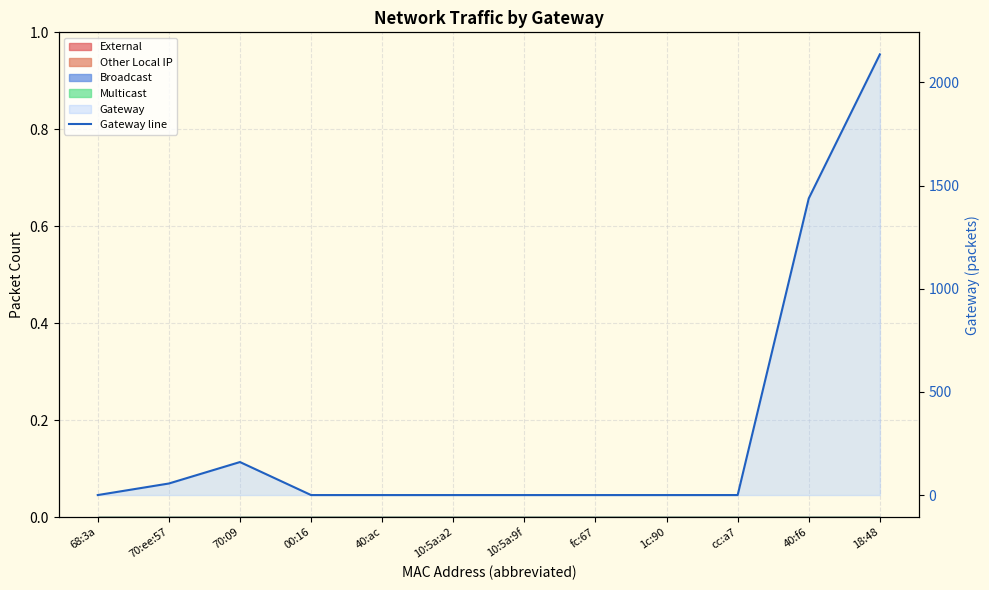

What is the approximate value at 40:f6, to the nearest 50?

1450